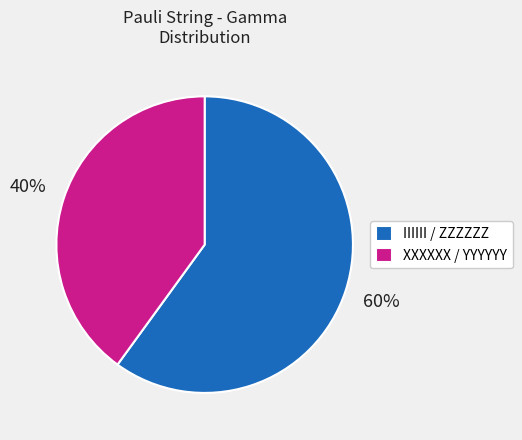

Is it true that IIIIII / ZZZZZZ is 51% of the pie?

False